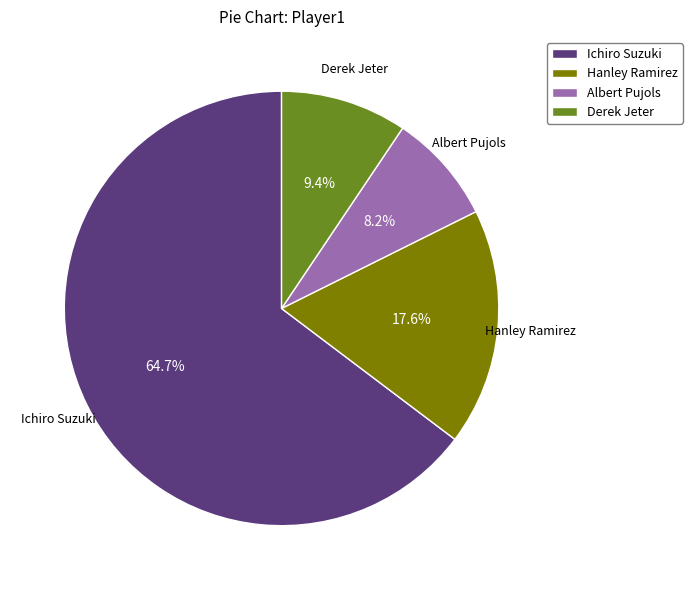

True or false: Hanley Ramirez accounts for 18% of the total.

True